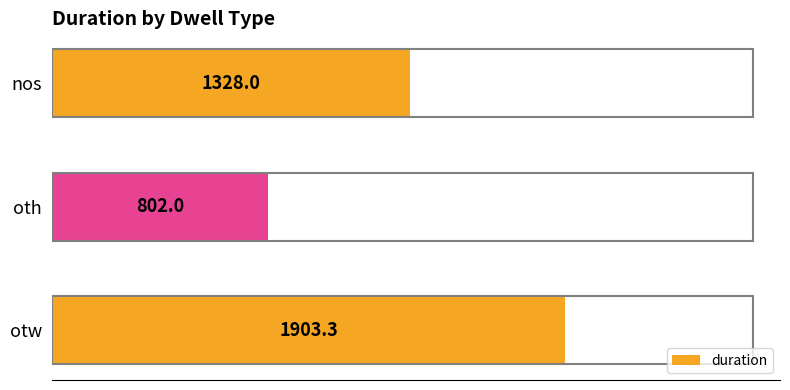

What is the average value?

1344.4